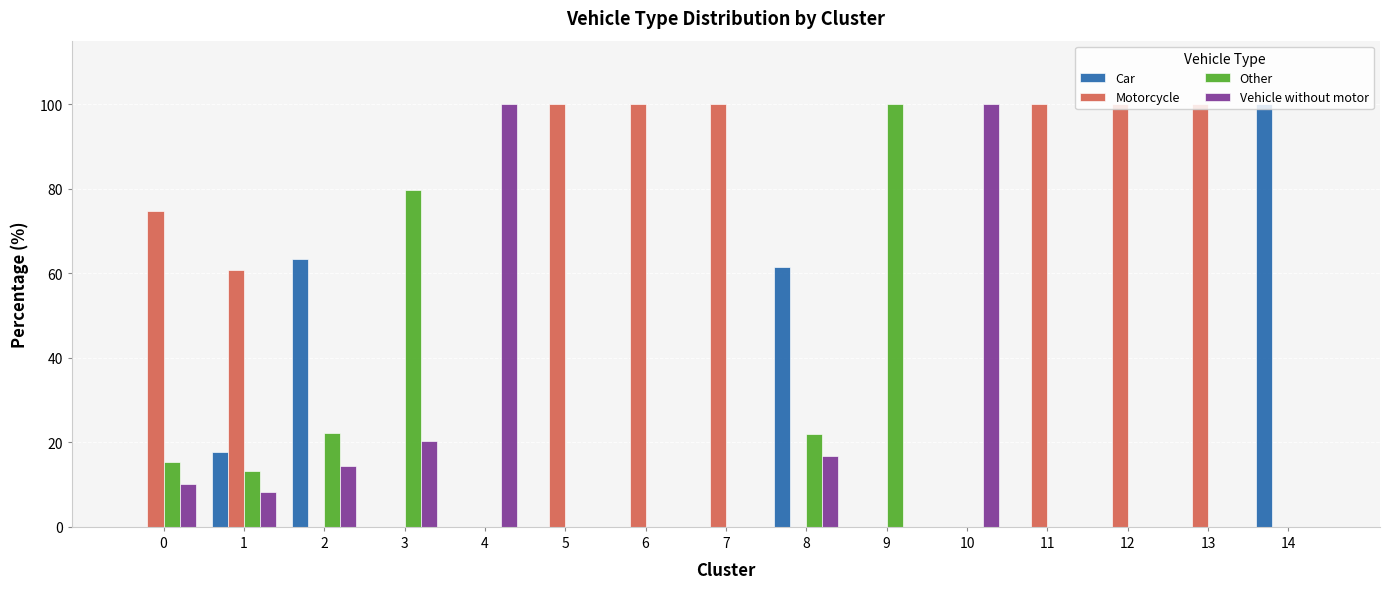

Between 1 and 12, which series saw the biggest shift?

Motorcycle